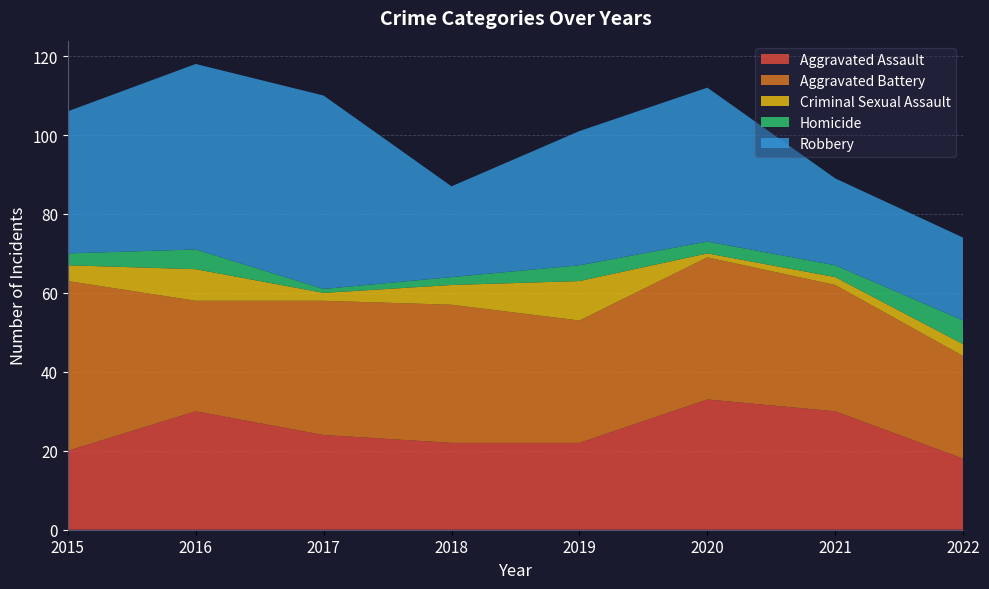

Reading right to left, transcribe all the data shown in this chart.

Aggravated Assault: 2022=18	2021=30	2020=33	2019=22	2018=22	2017=24	2016=30	2015=20
Aggravated Battery: 2022=26	2021=32	2020=36	2019=31	2018=35	2017=34	2016=28	2015=43
Criminal Sexual Assault: 2022=3	2021=2	2020=1	2019=10	2018=5	2017=2	2016=8	2015=4
Homicide: 2022=6	2021=3	2020=3	2019=4	2018=2	2017=1	2016=5	2015=3
Robbery: 2022=21	2021=22	2020=39	2019=34	2018=23	2017=49	2016=47	2015=36